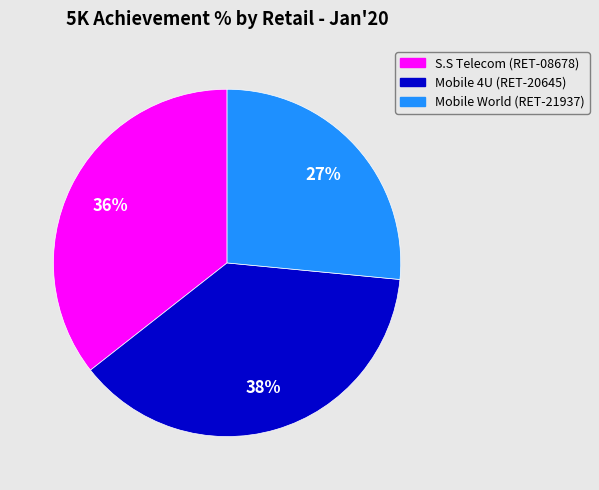

To the nearest percent, what is the combined percentage of Mobile 4U (RET-20645) and S.S Telecom (RET-08678)?

73%